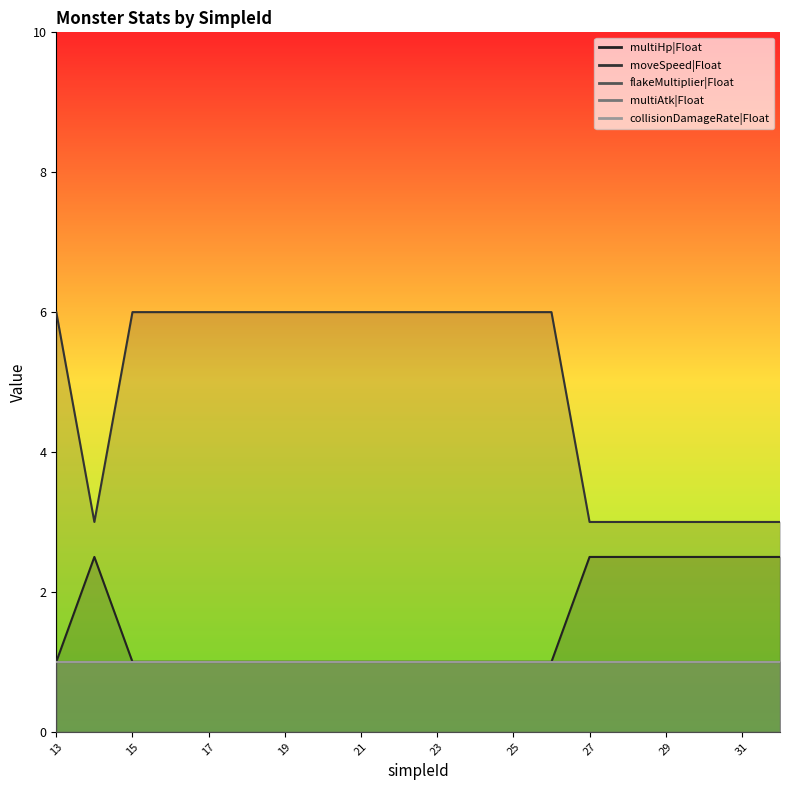

The value of moveSpeed|Float at 26 is 3.9. True or false?

False